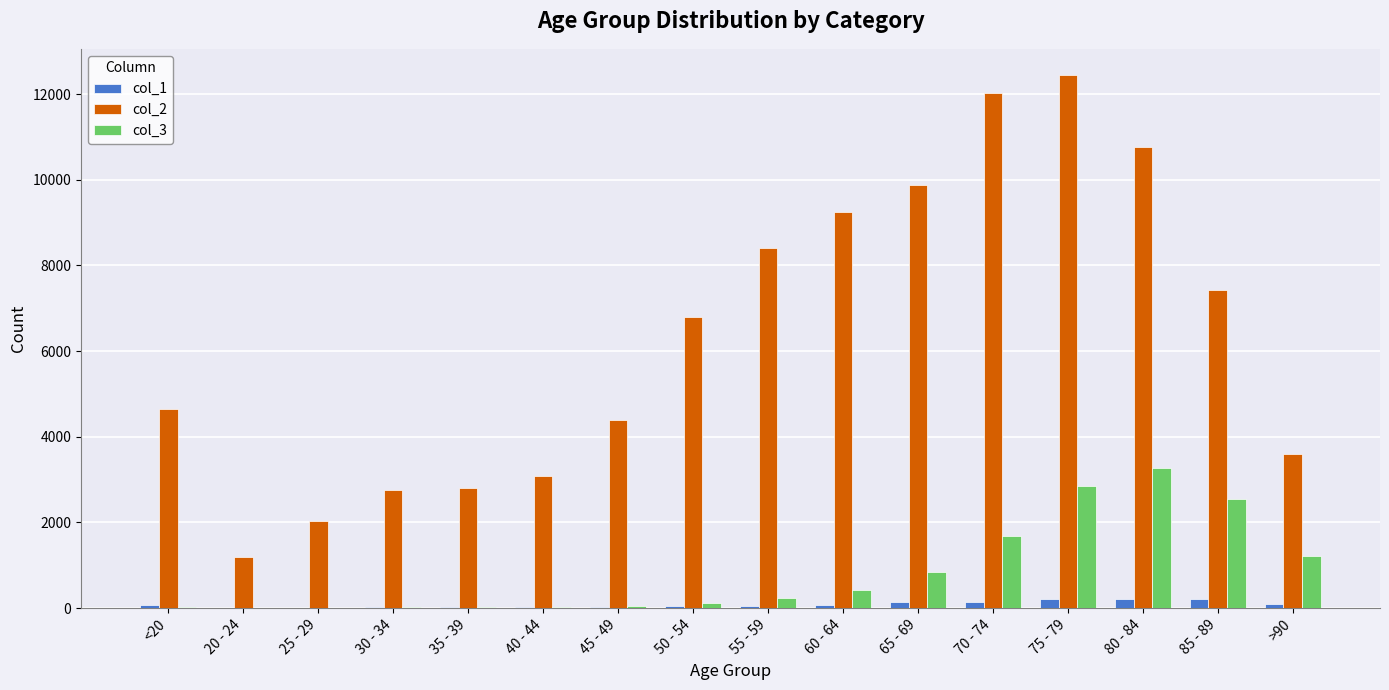

Is the value of col_2 at 80 - 84 greater than the value of col_3 at 30 - 34?

Yes